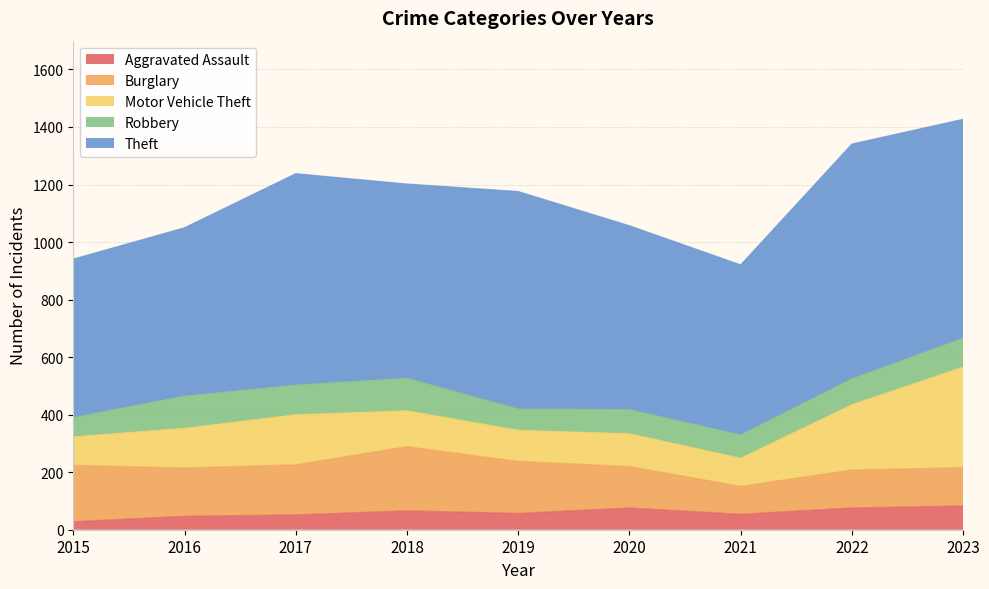

How many values in the Burglary series exceed 168?

4